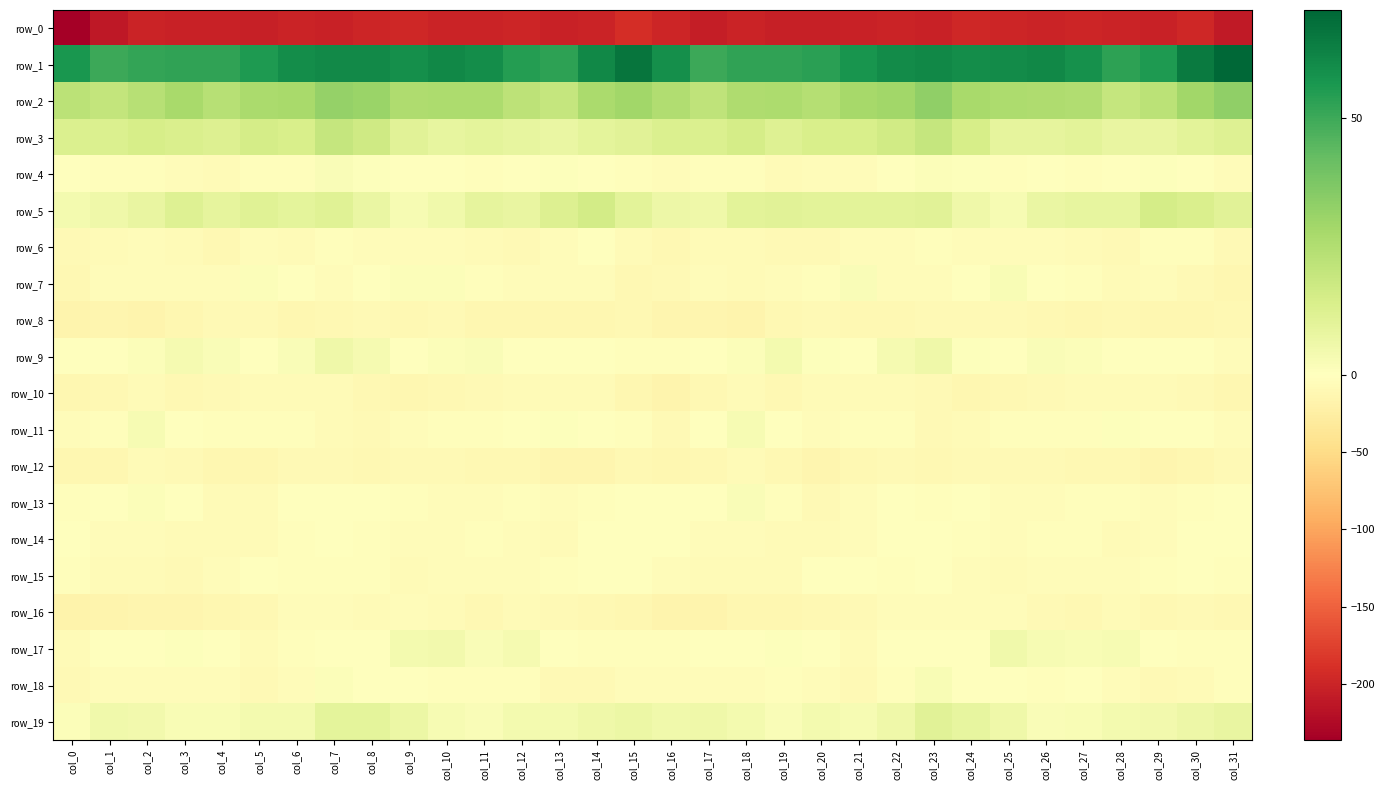

True or false: row_16 has a value of -5.4 at col_6.

True